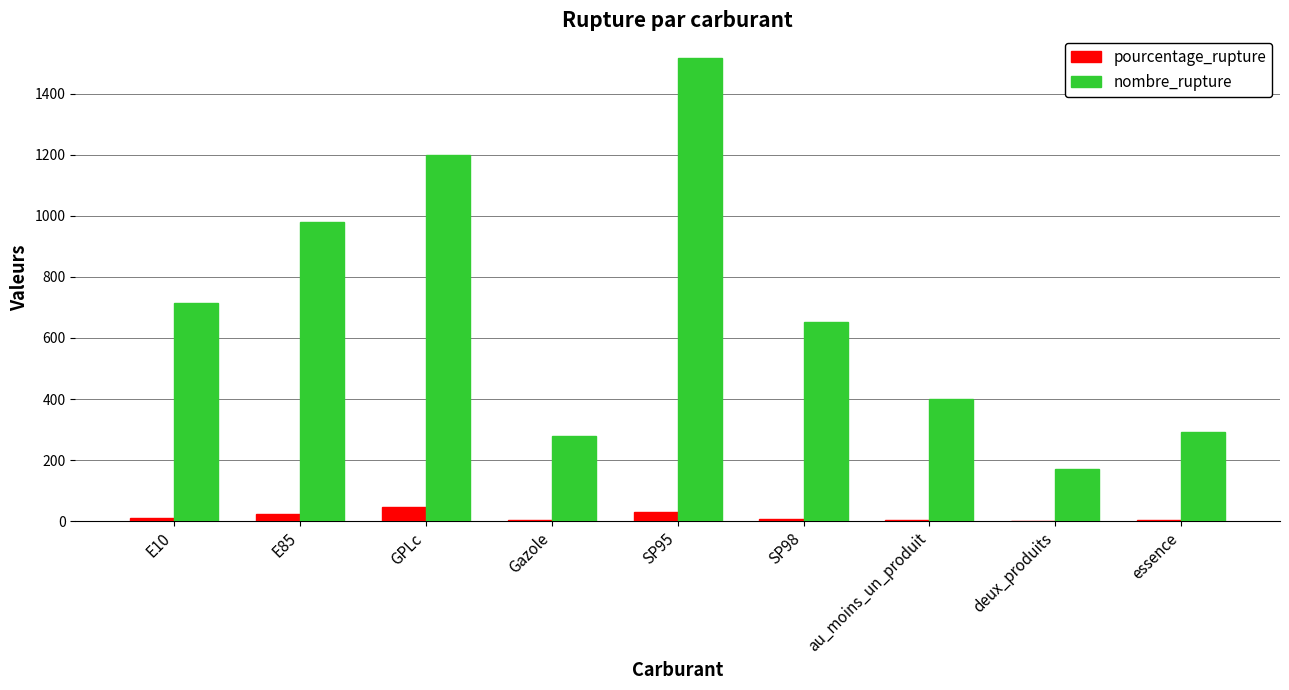

Is the value of nombre_rupture at E10 greater than the value of pourcentage_rupture at E85?

Yes